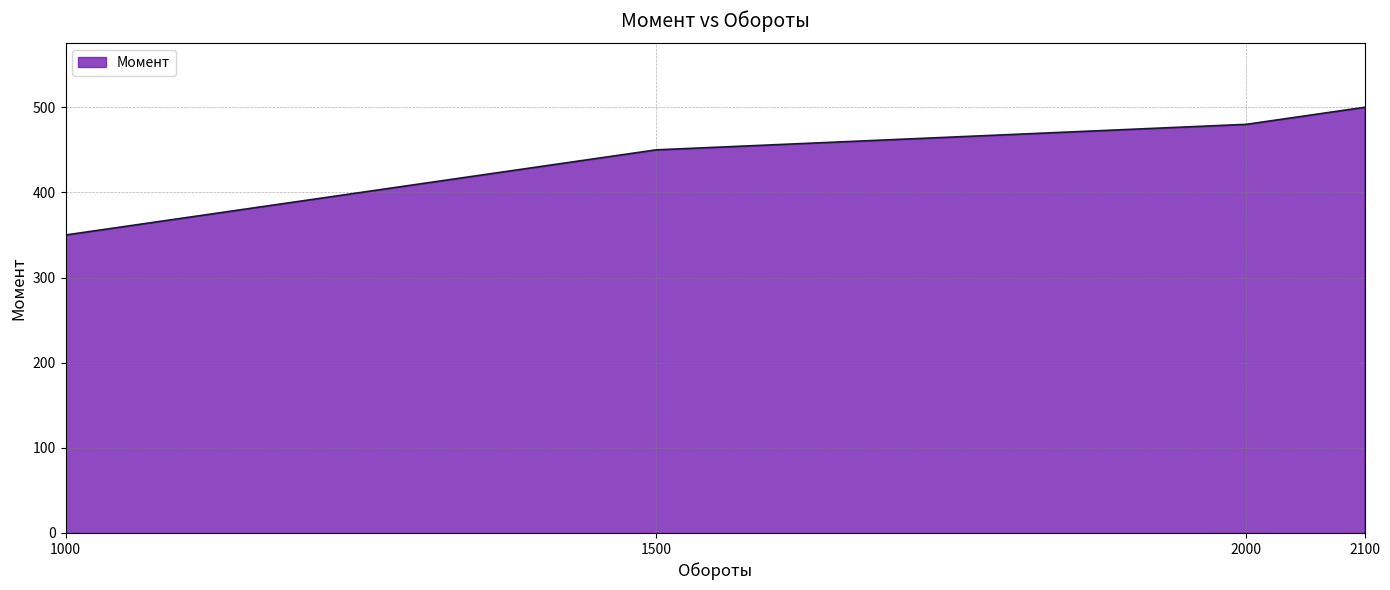

What is the sum of the values at 1000 and 2000?

830